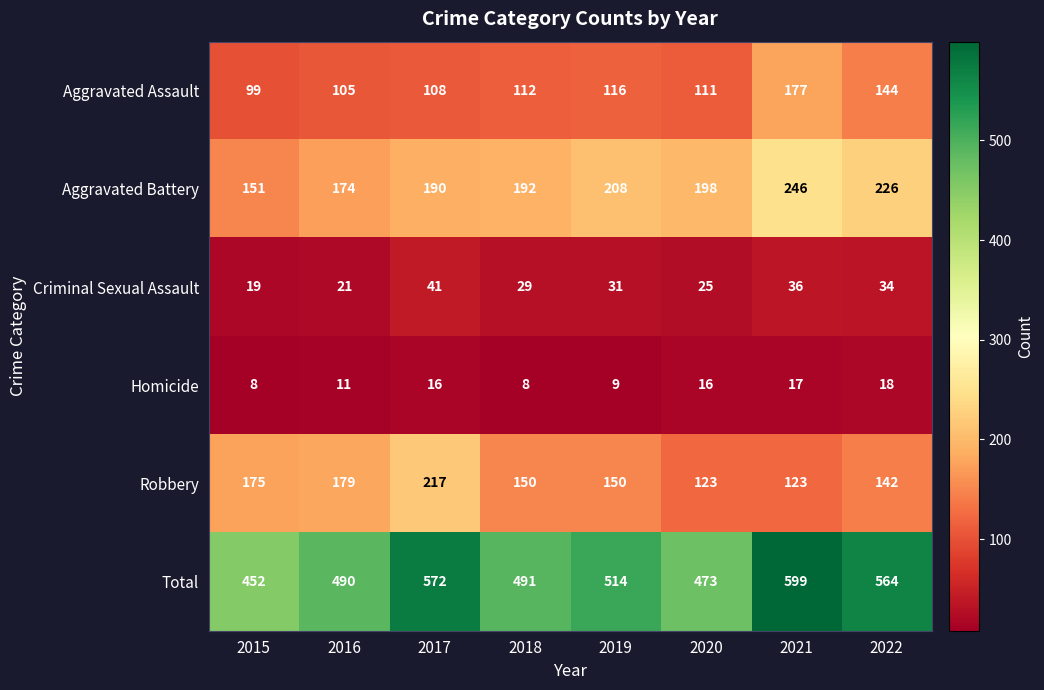

The Aggravated Assault series shows 60 at 2019. True or false?

False